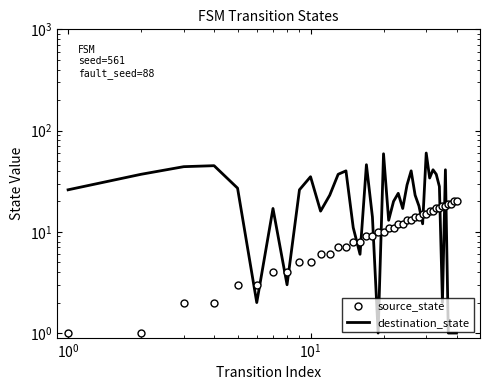

Reading right to left, what are all the values shown in this chart?

source_state: 20	20	19	19	18	18	17	17	16	16	15	15	14	14	13	13	12	12	11	11	10	10	9	9	8	8	7	7	6	6	5	5	4	4	3	3	2	2	1	1
destination_state: 1	1	1	1	41	2	28	37	41	34	60	12	18	23	40	29	17	24	20	13	59	1	14	46	6	11	40	37	23	16	35	26	3	17	2	27	45	44	37	26